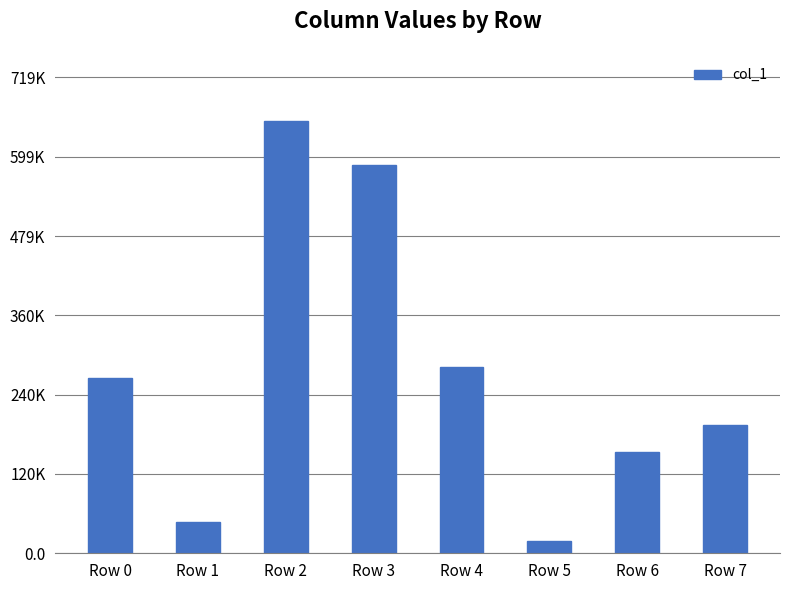

What is the sum of the values at Row 1 and Row 2?

701342